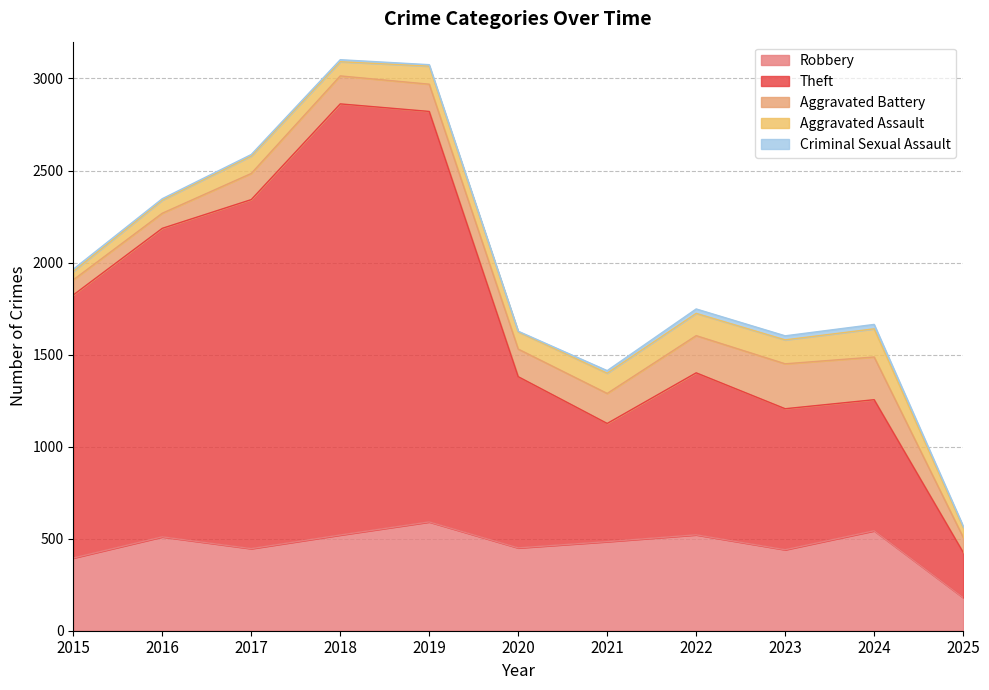

Reading left to right, transcribe all the data shown in this chart.

Robbery: 2015=395	2016=510	2017=446	2018=520	2019=591	2020=450	2021=484	2022=521	2023=440	2024=543	2025=180
Theft: 2015=1429	2016=1676	2017=1896	2018=2342	2019=2230	2020=930	2021=642	2022=880	2023=766	2024=712	2025=246
Aggravated Battery: 2015=82	2016=82	2017=142	2018=152	2019=148	2020=150	2021=163	2022=202	2023=244	2024=232	2025=82
Aggravated Assault: 2015=46	2016=71	2017=95	2018=77	2019=98	2020=94	2021=110	2022=121	2023=130	2024=153	2025=54
Criminal Sexual Assault: 2015=12	2016=8	2017=8	2018=11	2019=8	2020=3	2021=14	2022=24	2023=22	2024=24	2025=7